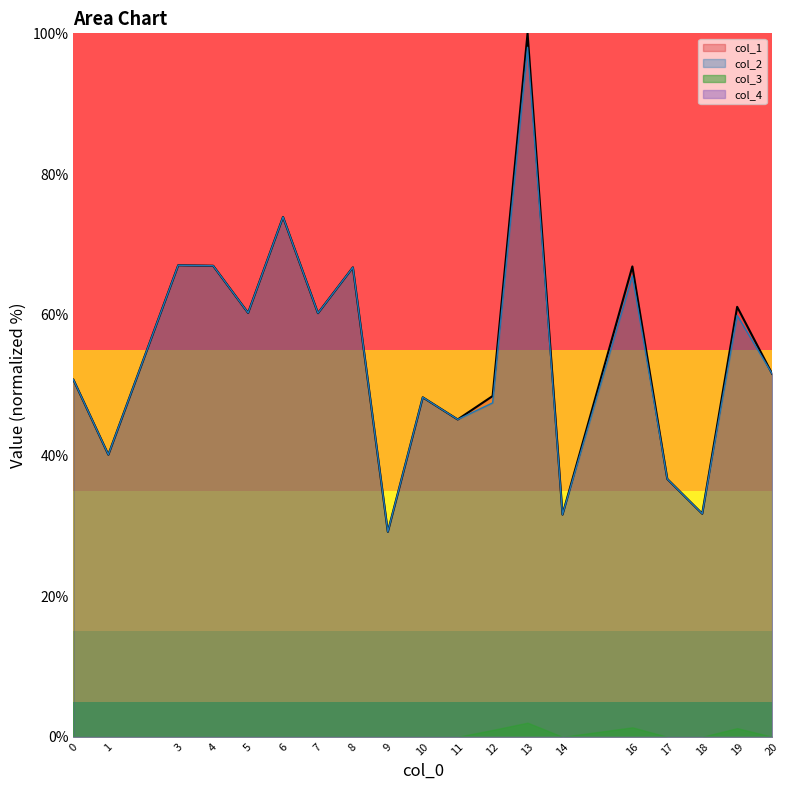

What is the spread (max minus min) of values at 0?

50.8